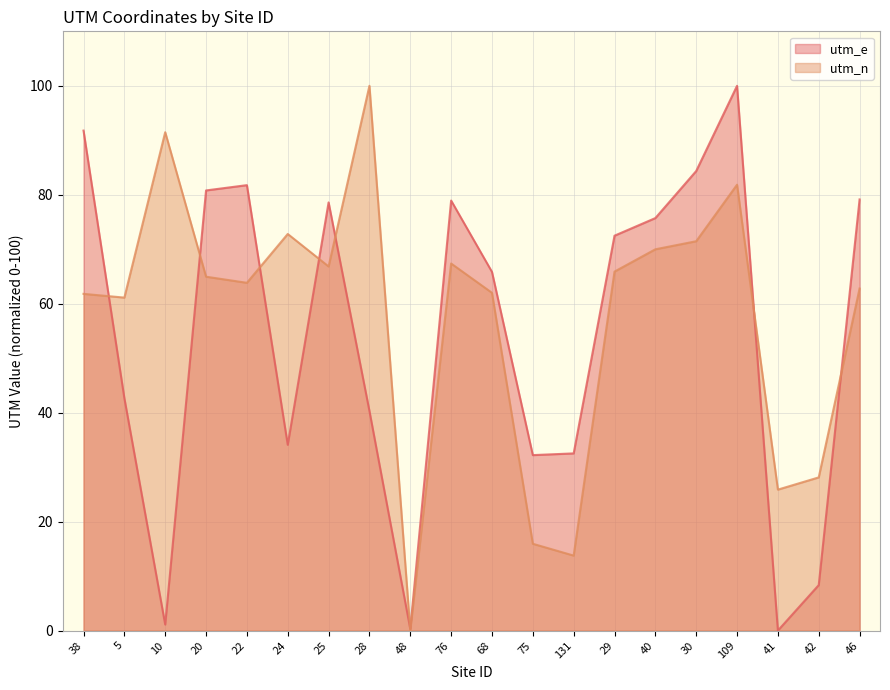

What is the label of the 16th point from the left?

30